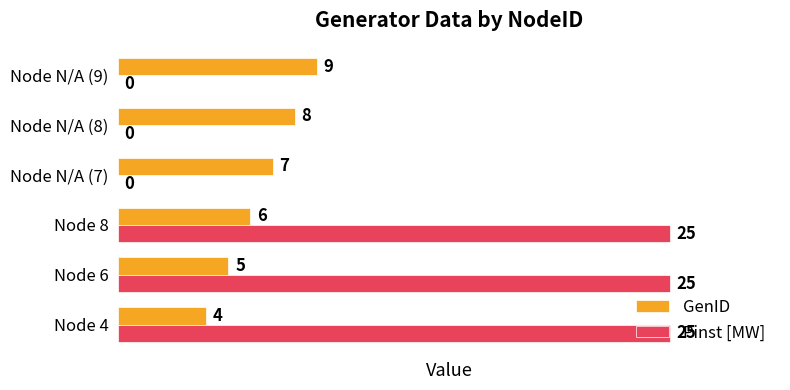

How many data points does each series have?

6